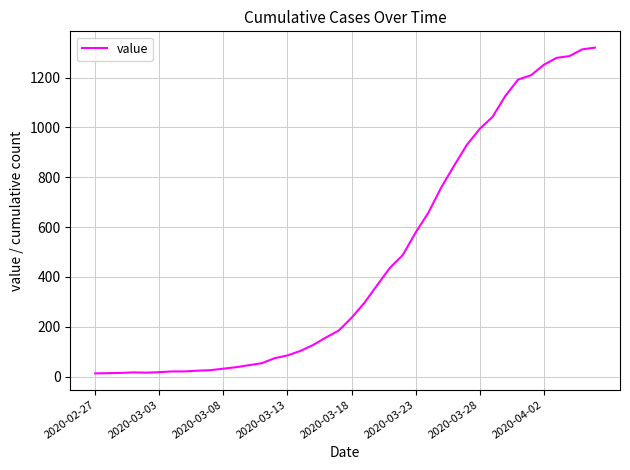

What is the greatest value displayed?

1320